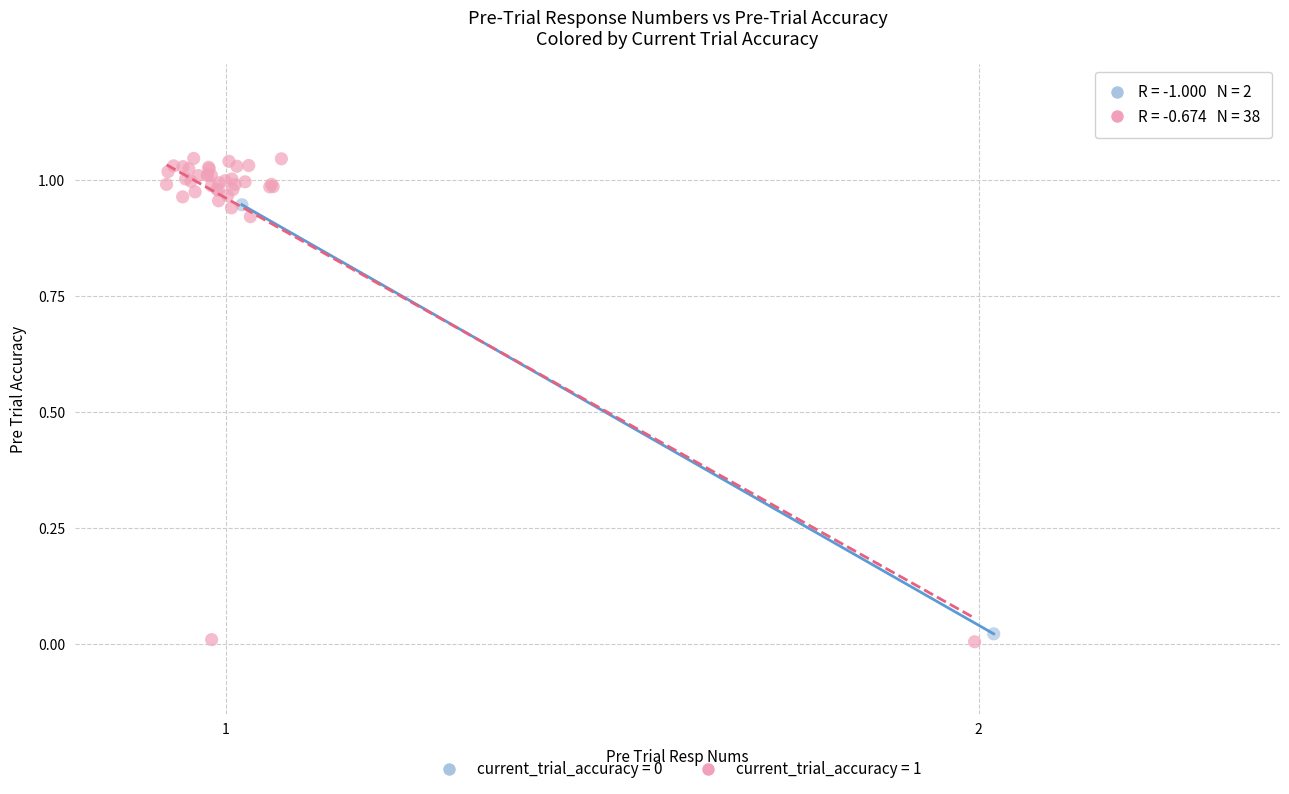

Which series has the widest spread of Y values?

current_trial_accuracy = 1